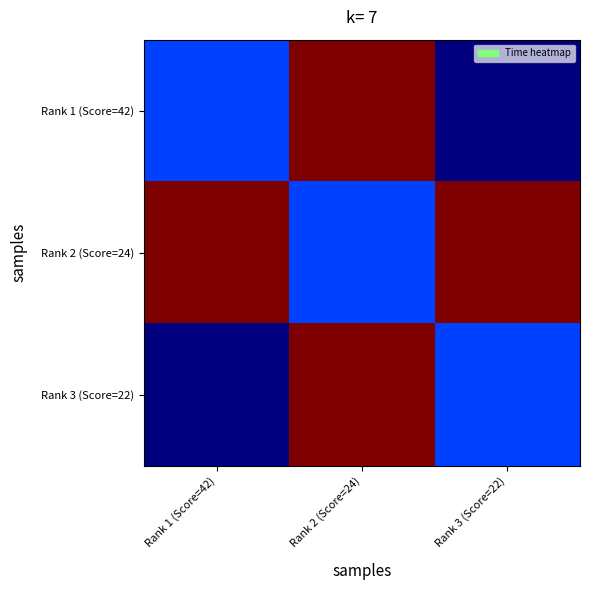

What is the spread (max minus min) of values at Rank 2 (Score=24)?

26